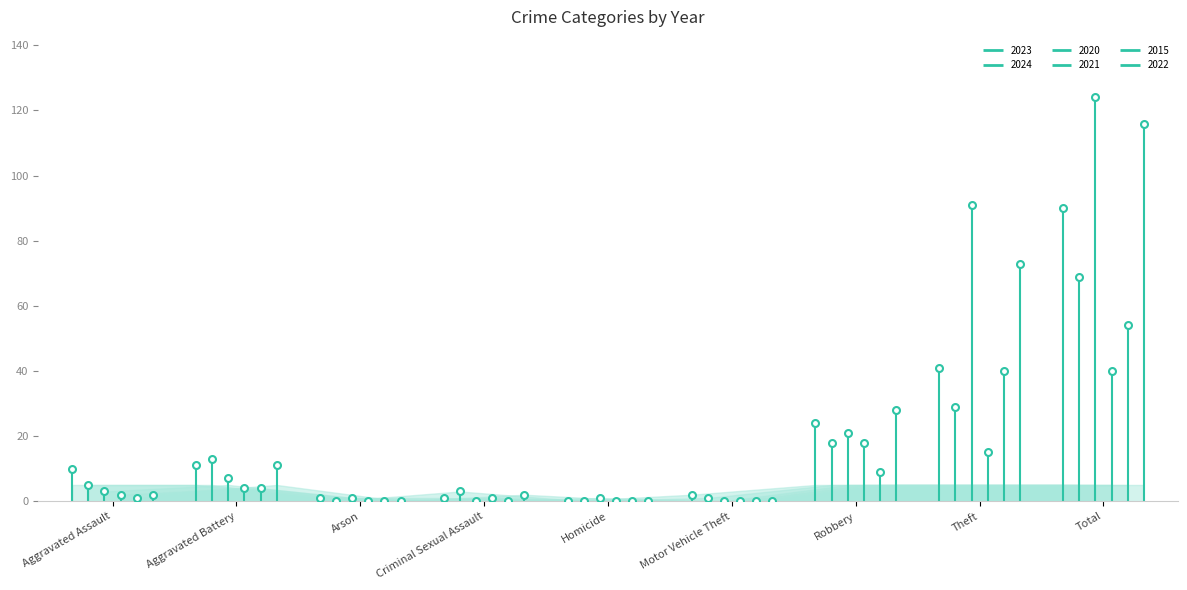

What are all the series names shown in the legend?

2023, 2024, 2020, 2021, 2015, 2022